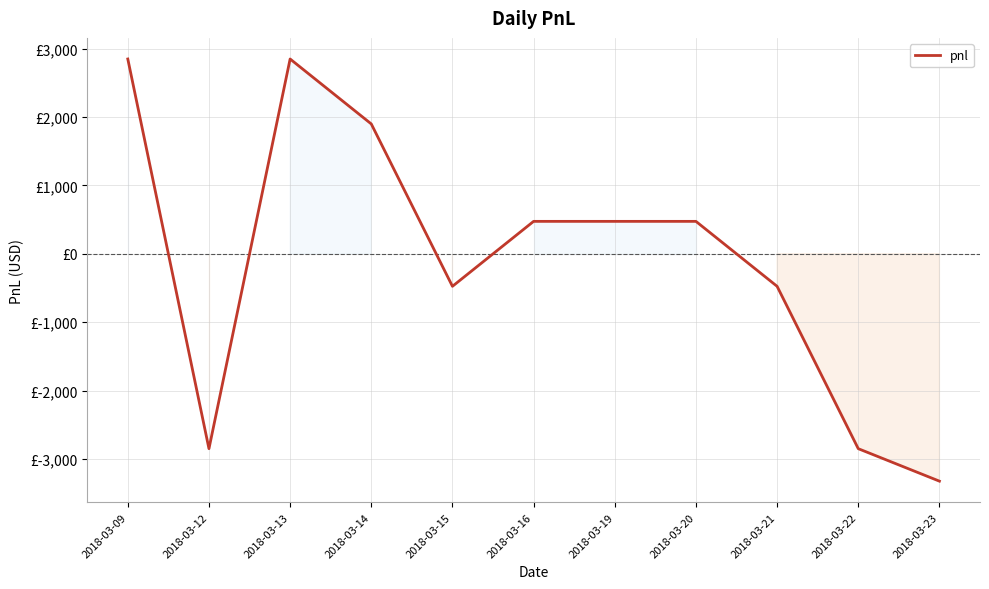

Between 2018-03-23 and 2018-03-09, which is larger?

2018-03-09